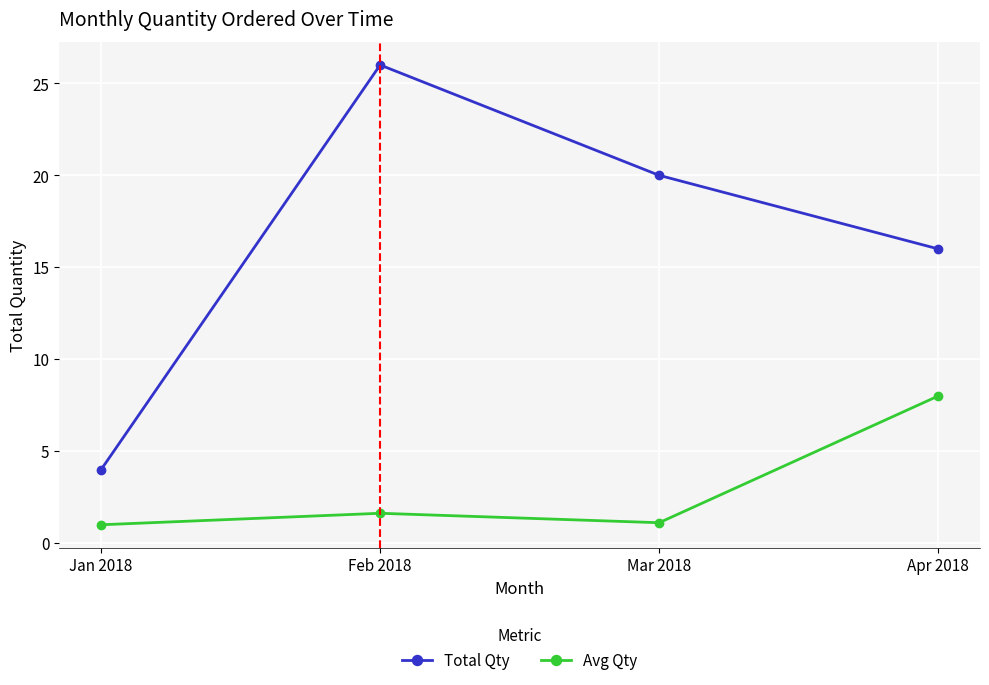

What position from the right is Apr 2018?

1